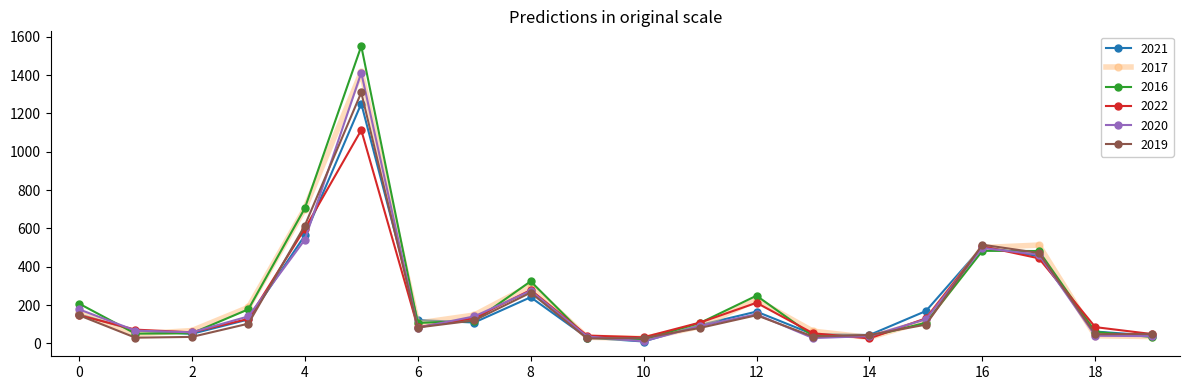

True or false: 2019 has more than 1 interior local peaks.

True